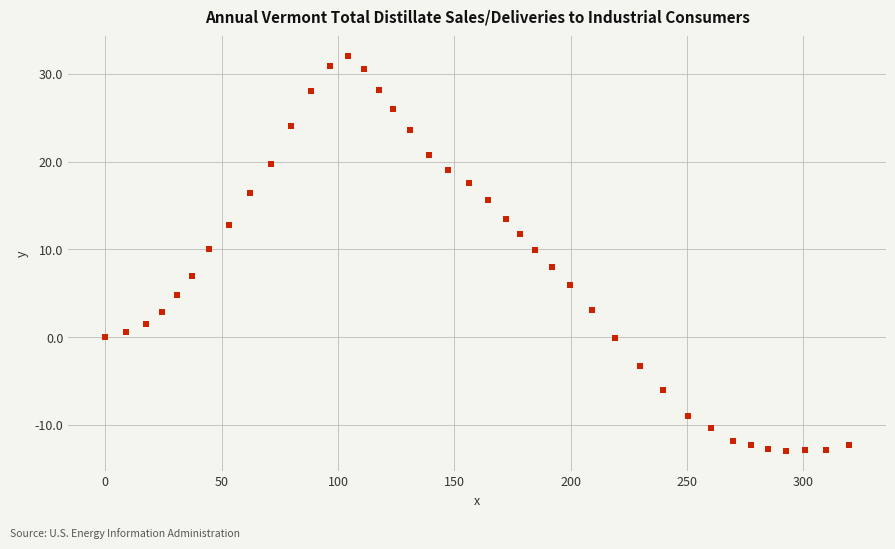

What is the range of Y values (max minus min)?

45.0